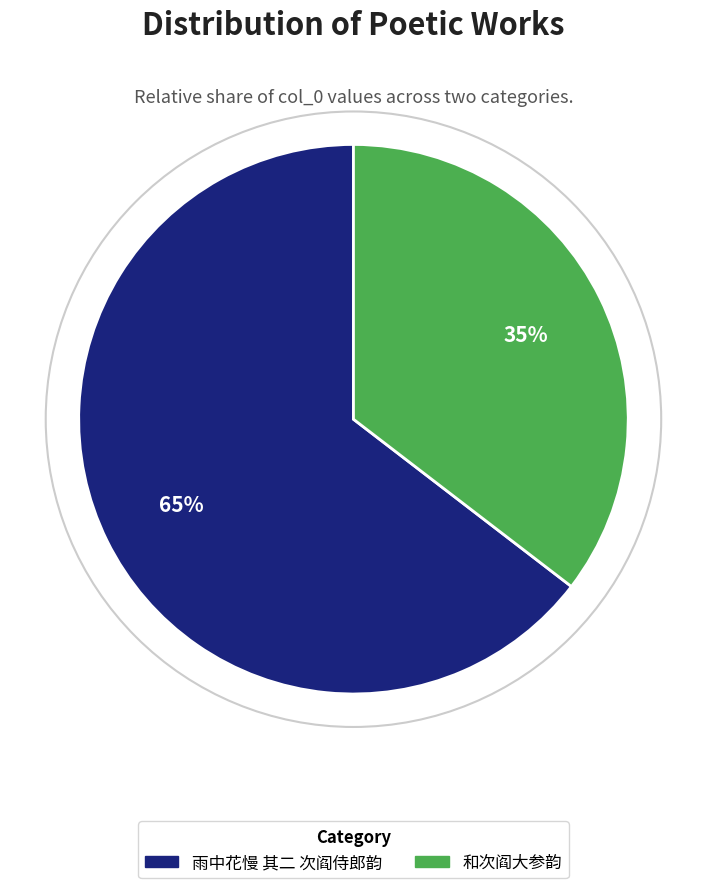

To the nearest percent, what portion does 和次阎大参韵 represent?

35%